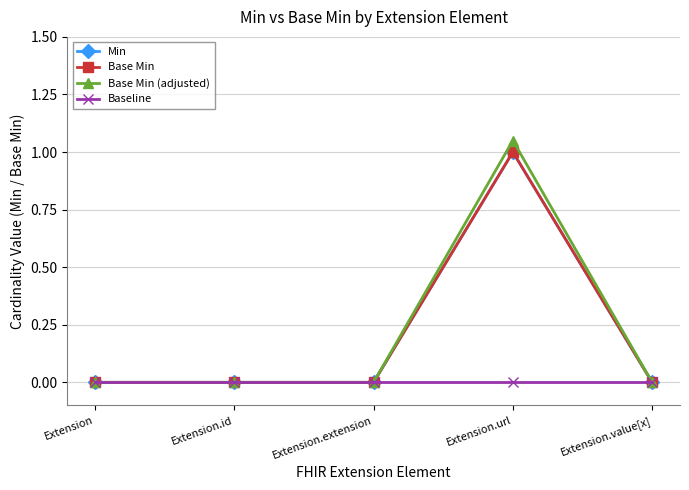

The value of Min at Extension.id is 0.0. True or false?

True